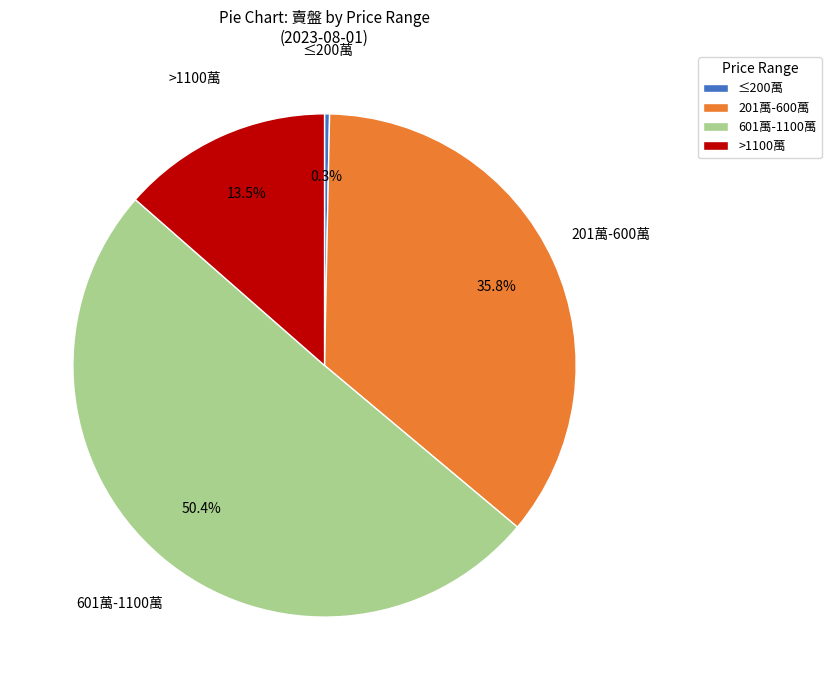

What portion of the pie excludes 601萬-1100萬?

49.6%